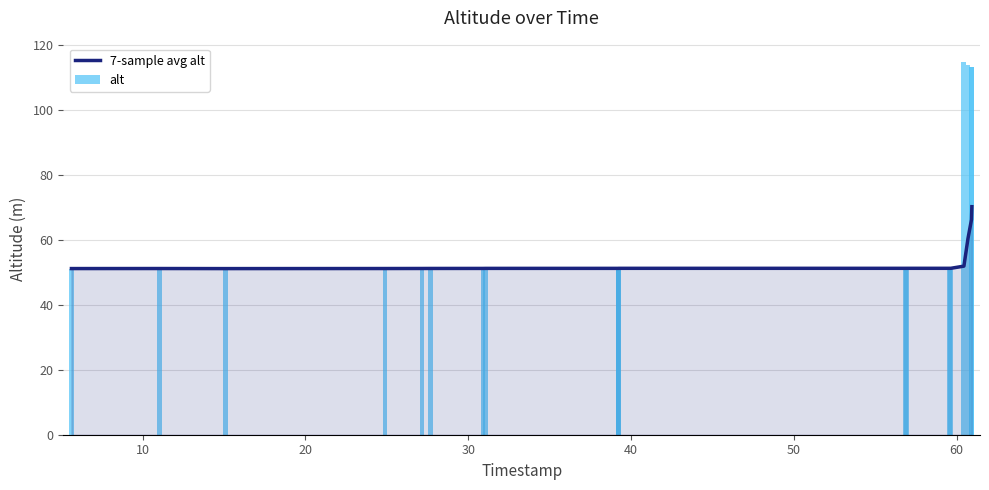

What is the smallest value displayed?

51.1